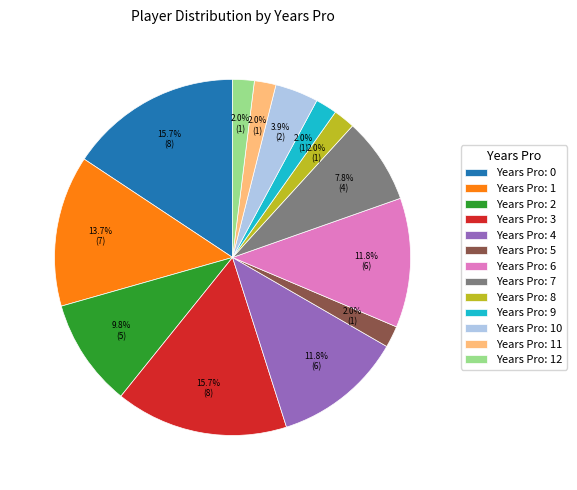

How many segments does this pie chart have?

13